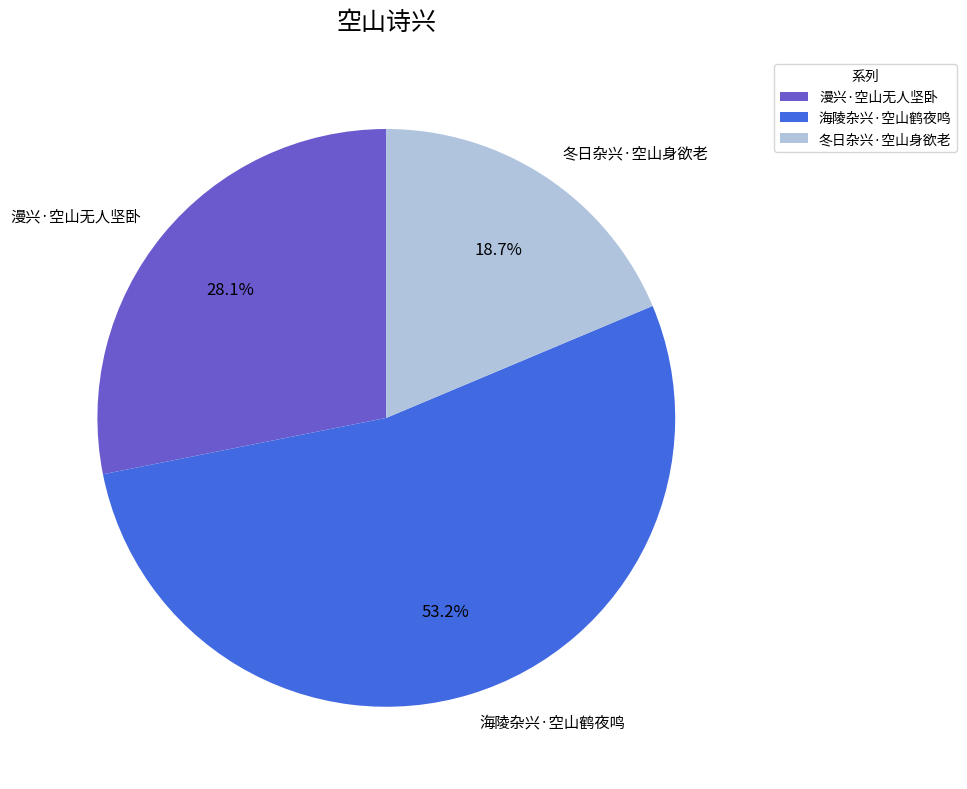

Approximately how many times larger is the value at 漫兴·空山无人坚卧 compared to 海陵杂兴·空山鹤夜鸣?

0.5